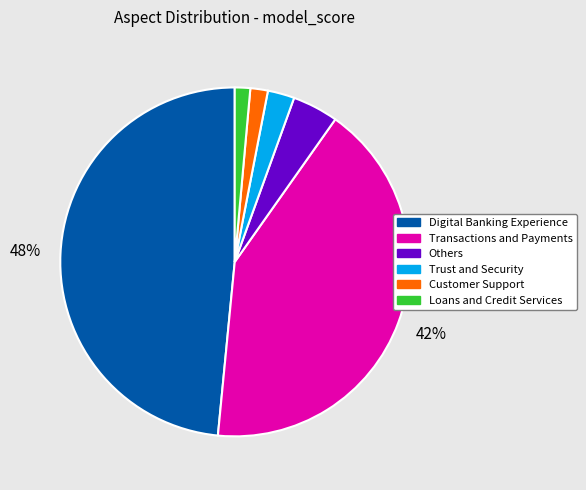

To the nearest percent, what is the difference between the largest and smallest slice percentages?

47%